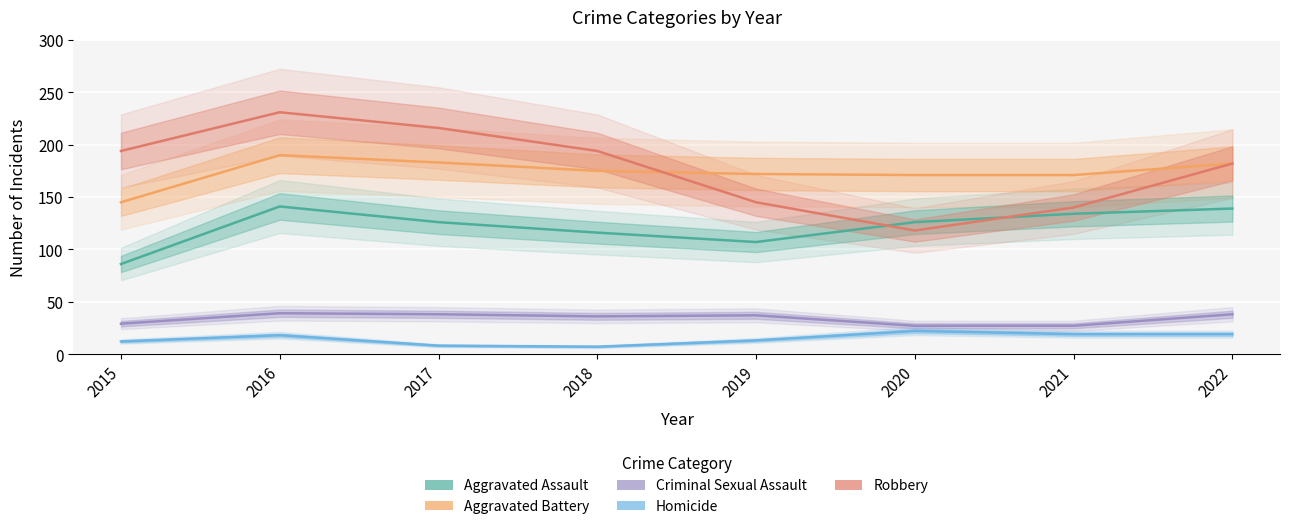

Reading left to right, extract all data points from this chart.

Aggravated Assault: 2015=86	2016=141	2017=126	2018=116	2019=107	2020=126	2021=134	2022=139
Aggravated Battery: 2015=145	2016=190	2017=183	2018=175	2019=172	2020=171	2021=171	2022=182
Criminal Sexual Assault: 2015=29	2016=39	2017=38	2018=36	2019=37	2020=27	2021=27	2022=38
Homicide: 2015=12	2016=18	2017=8	2018=7	2019=13	2020=22	2021=19	2022=19
Robbery: 2015=194	2016=231	2017=216	2018=194	2019=145	2020=118	2021=140	2022=182